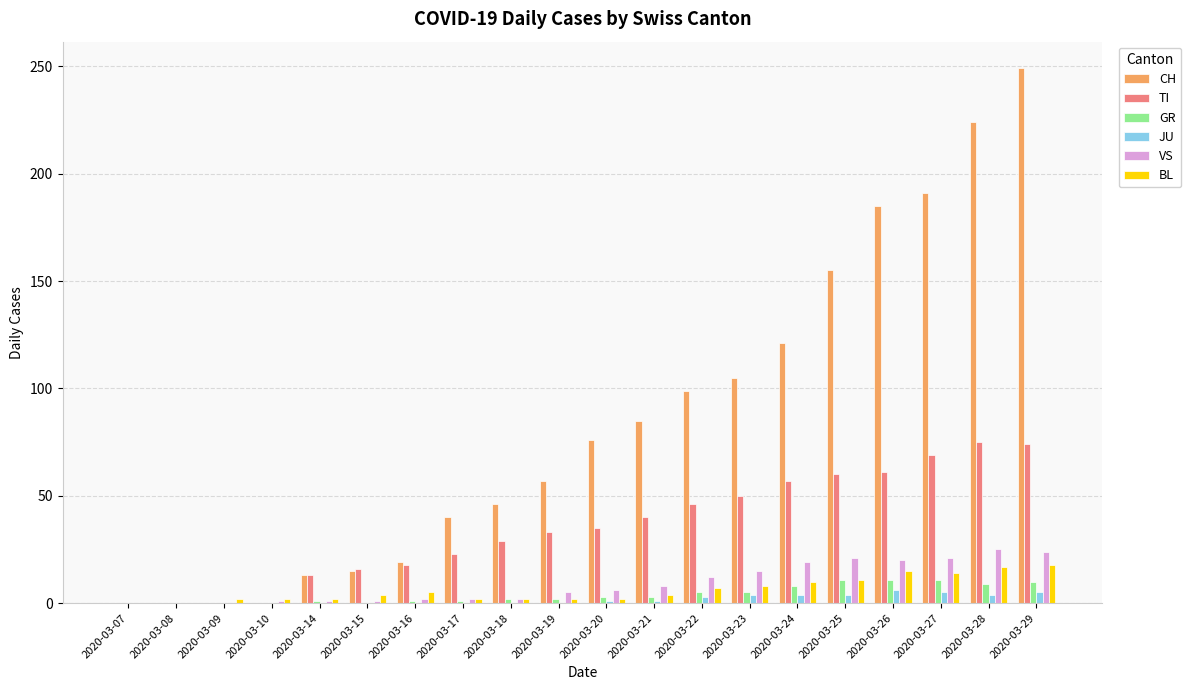

Between 2020-03-17 and 2020-03-26, which series saw the biggest shift?

CH